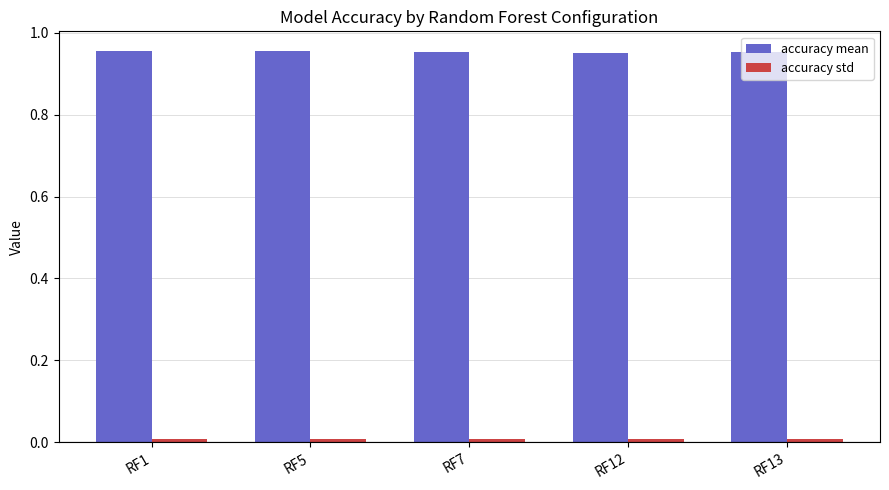

Which series has the widest spread of values?

accuracy mean